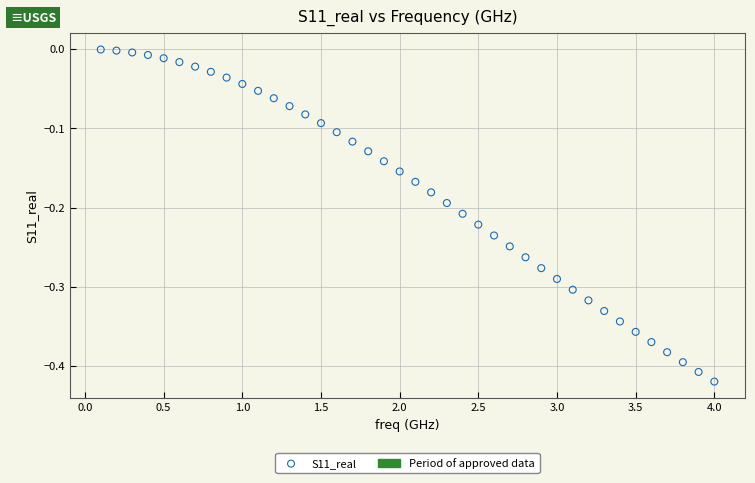

What is the range of Y values (max minus min)?

0.4